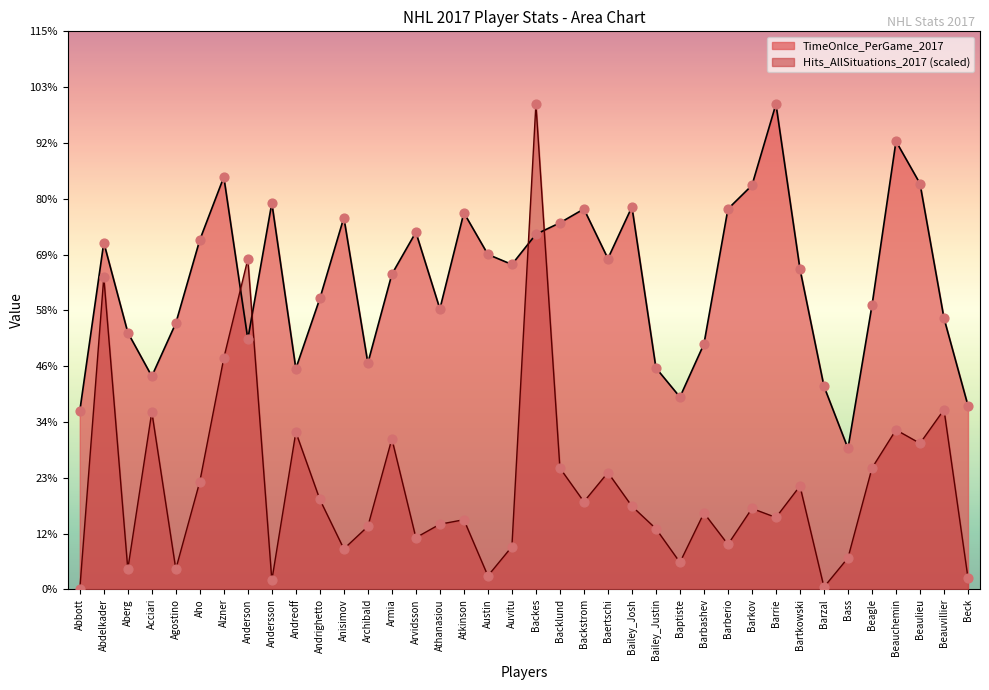

Which series contains the lowest Y value?

Hits_AllSituations_2017